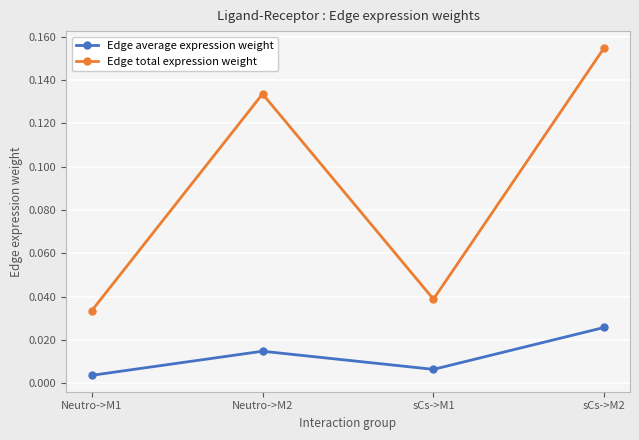

Which category has the highest value in the Edge total expression weight series?

sCs->M2